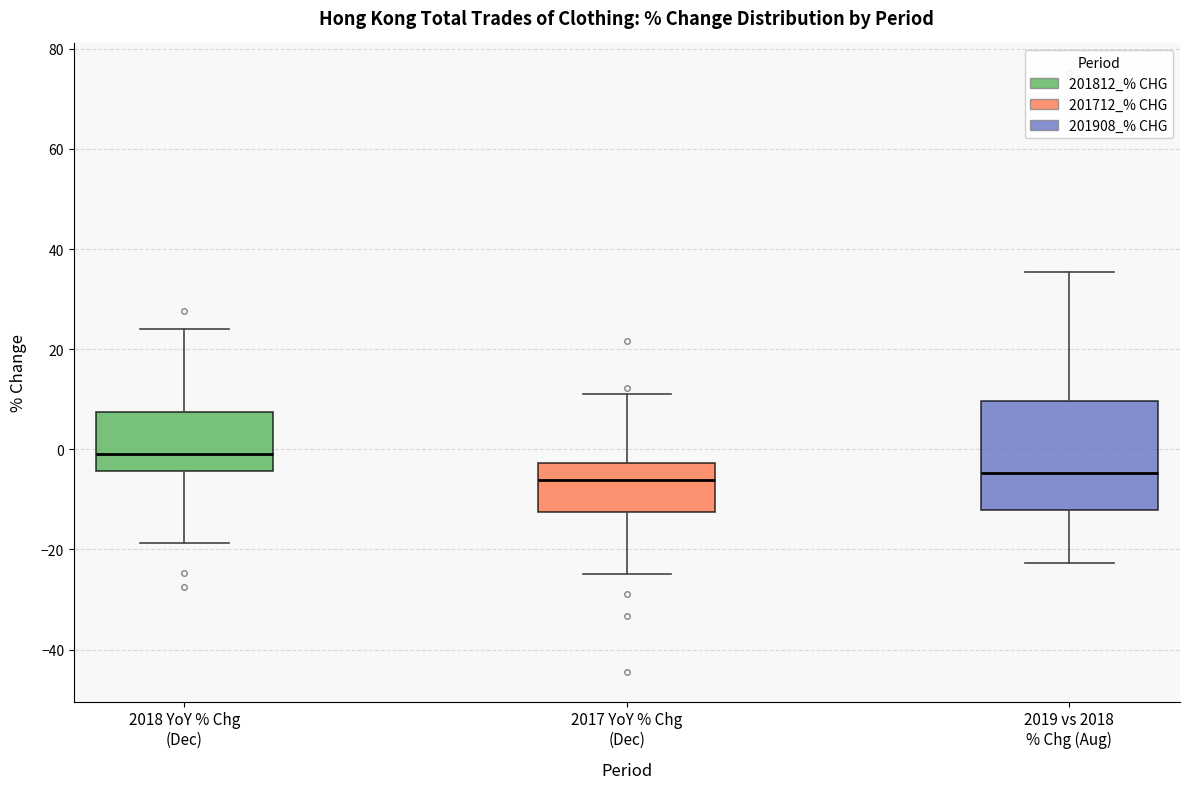

Reading left to right, read every box against the y-axis: the position of its median line, the range the box covers, and the ends of its whiskers. The values are not printed on the chart, so give them approximately, as read against the axis.

2018 YoY % Chg (Dec): median 0, box -4 to 8, whiskers -18 to 24
2017 YoY % Chg (Dec): median -6, box -12 to -2, whiskers -24 to 12
2019 vs 2018 % Chg (Aug): median -4, box -12 to 10, whiskers -22 to 36